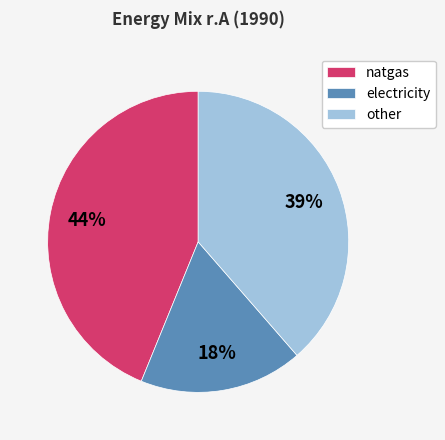

Is natgas the majority of the pie?

No